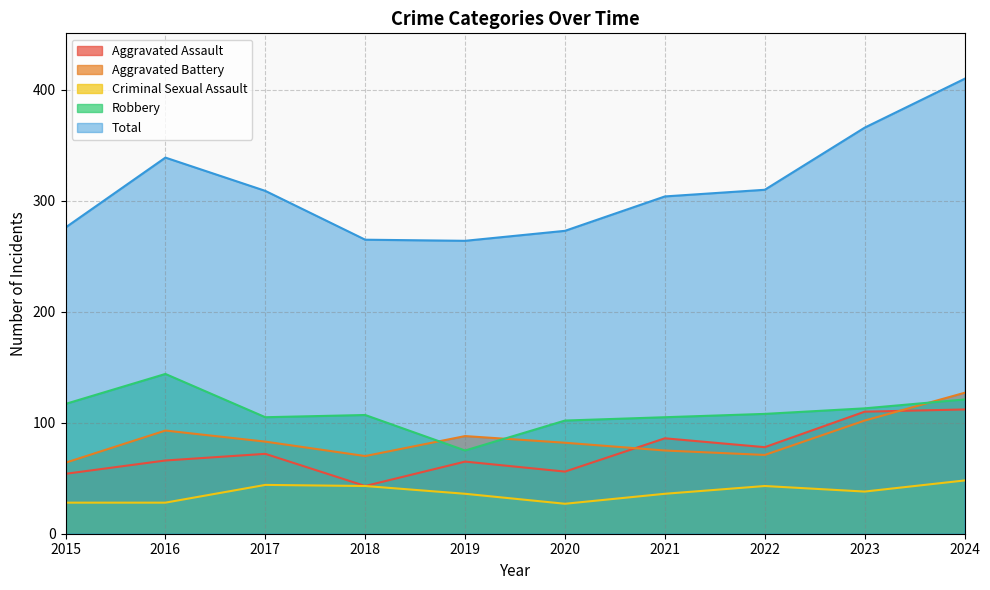

What is the sum of the Aggravated Assault values at 2018 and 2017?

115